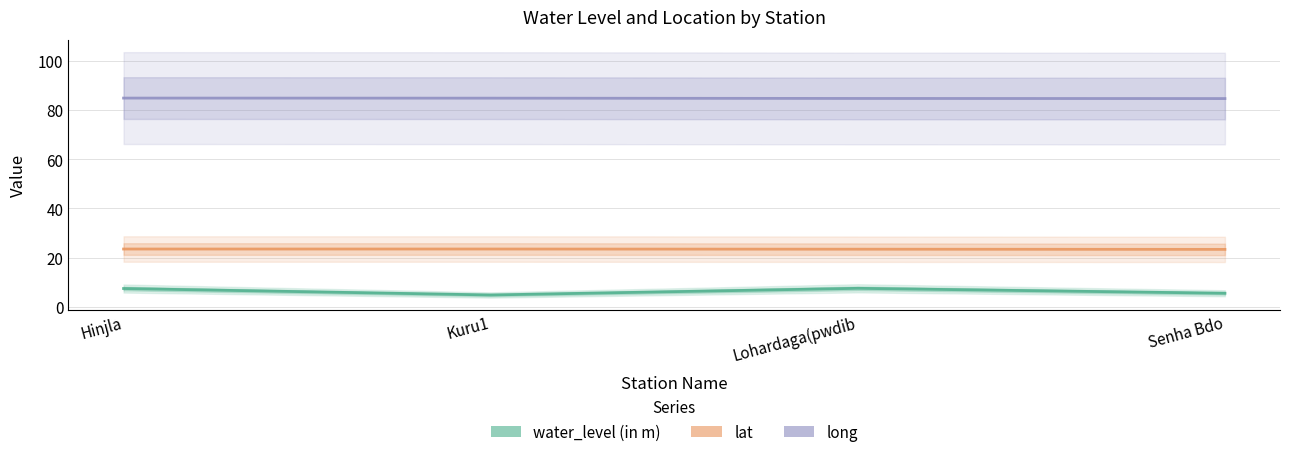

True or false: long and lat cross at least once.

False